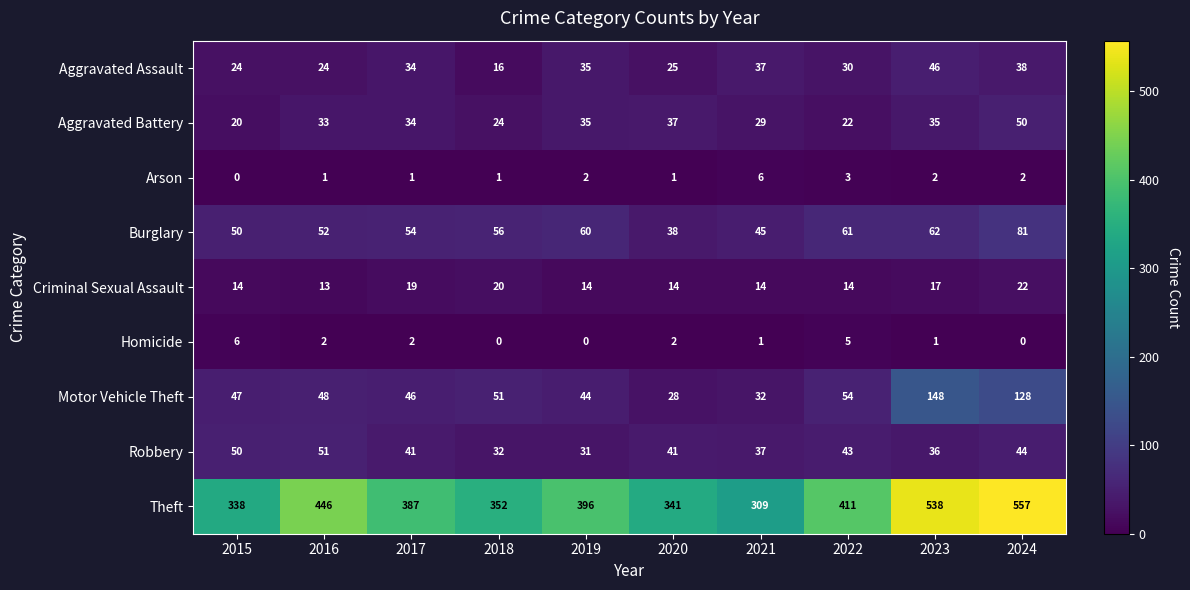

How many data points does each series have?

10